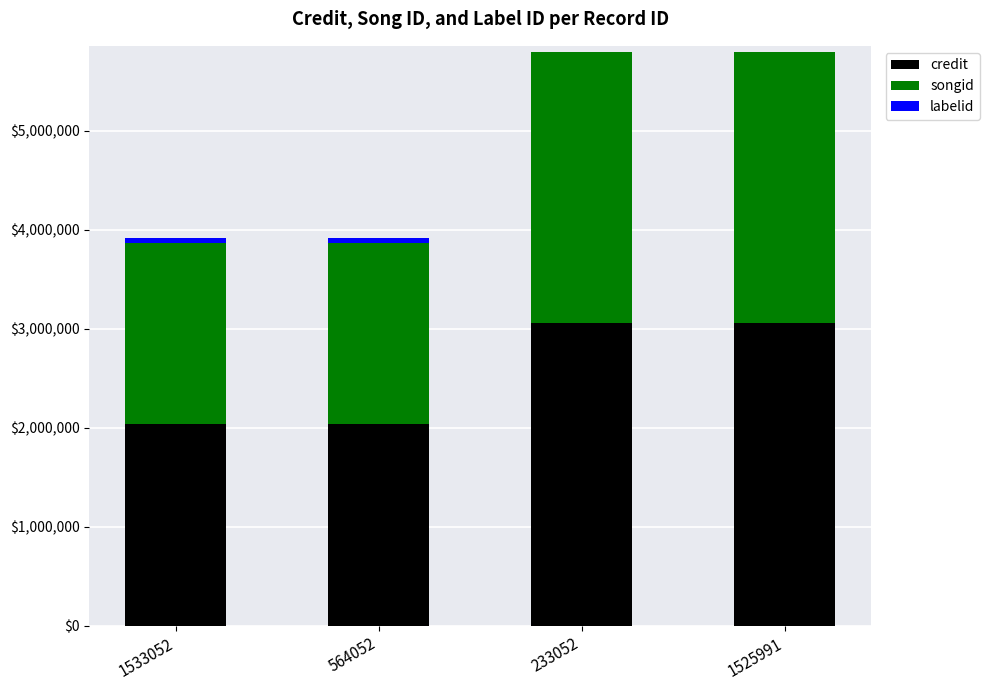

True or false: credit has a value of 2033855 at 1533052.

True